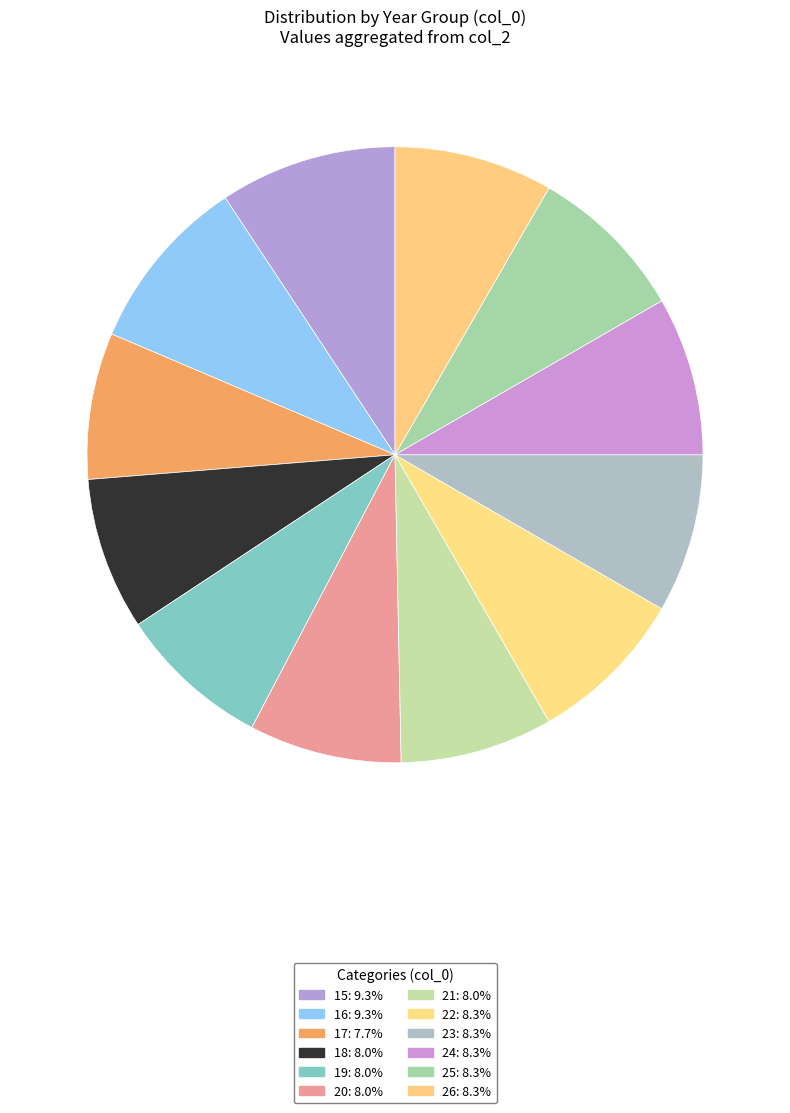

True or false: 25 accounts for 8% of the total.

True